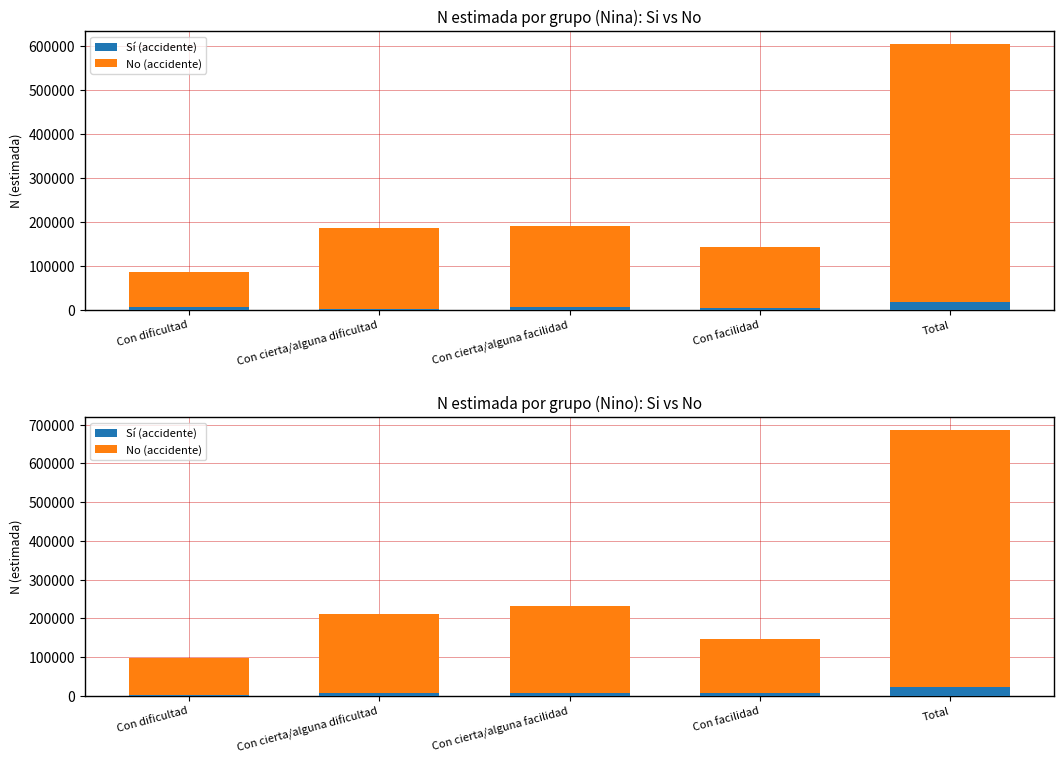

List the labels in order of No (accidente) value, largest first.

Total, Con cierta/alguna facilidad, Con cierta/alguna dificultad, Con facilidad, Con dificultad